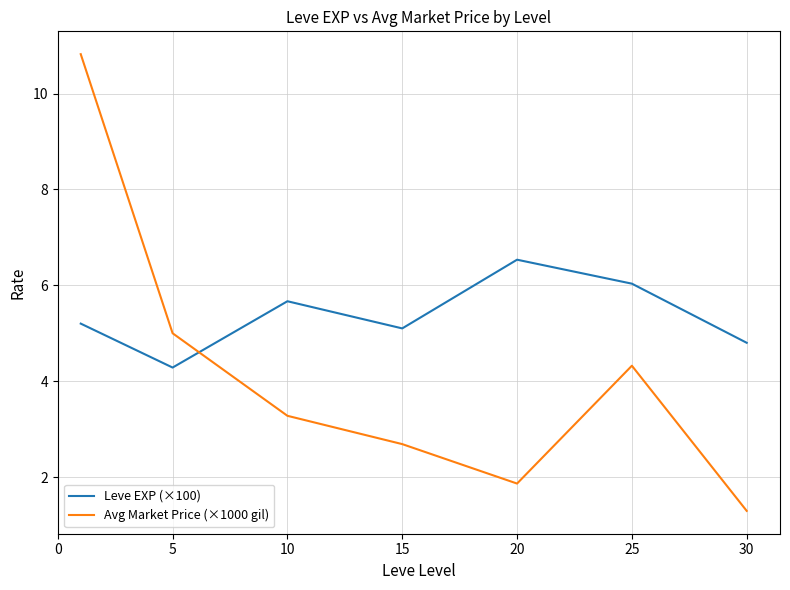

List the series in order of their peak value, lowest first.

Leve EXP (×100), Avg Market Price (×1000 gil)